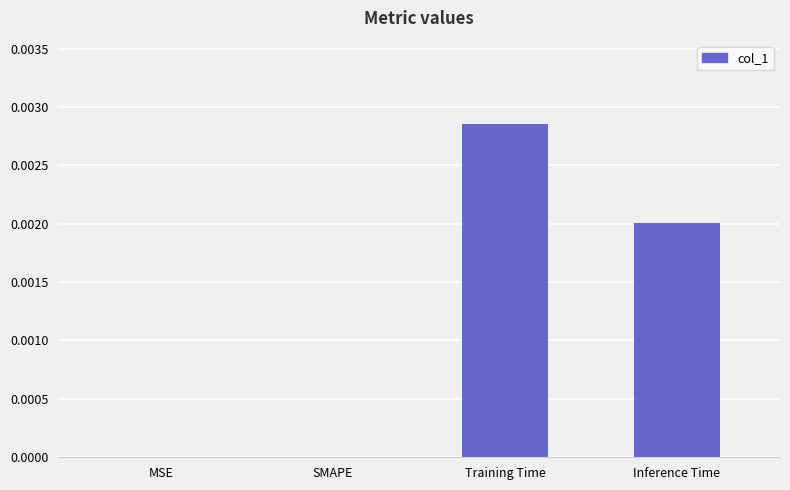

Count the number of categories in the chart.

4